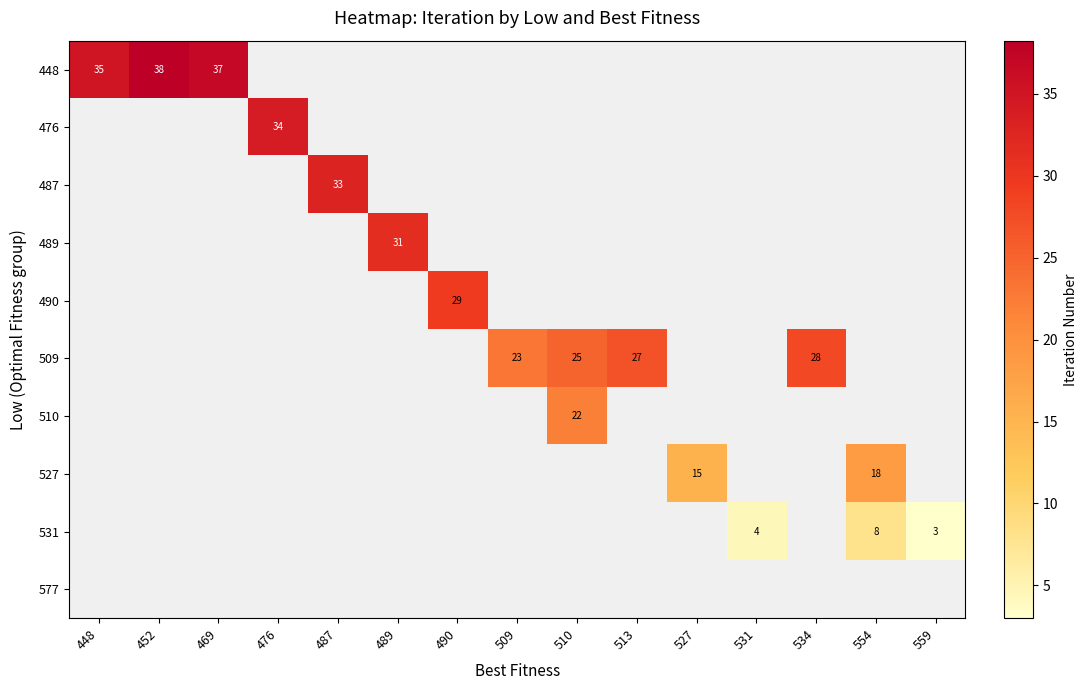

Is it true that 476 equals 52 at 476?

False